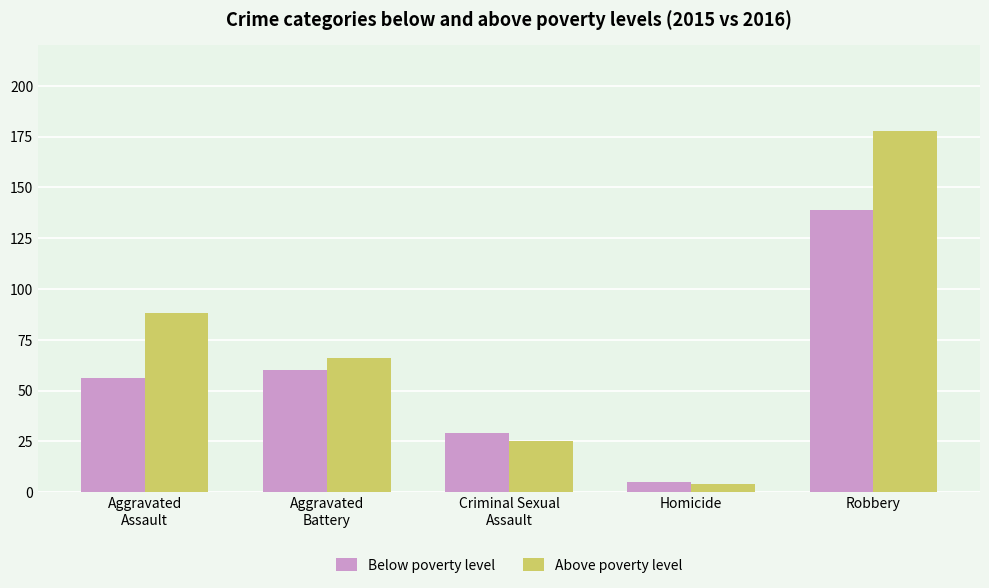

What is the minimum value shown in the chart?

4